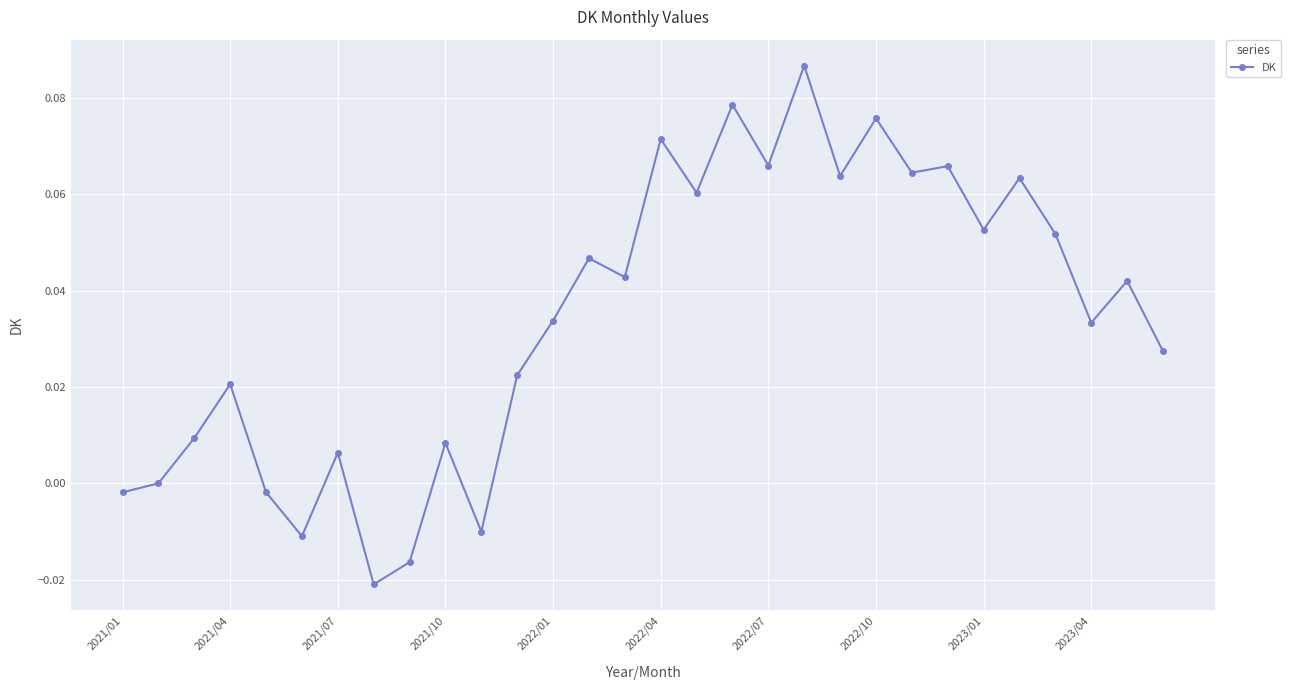

How many points are lower than both their immediate neighbors (excluding endpoints)?

10